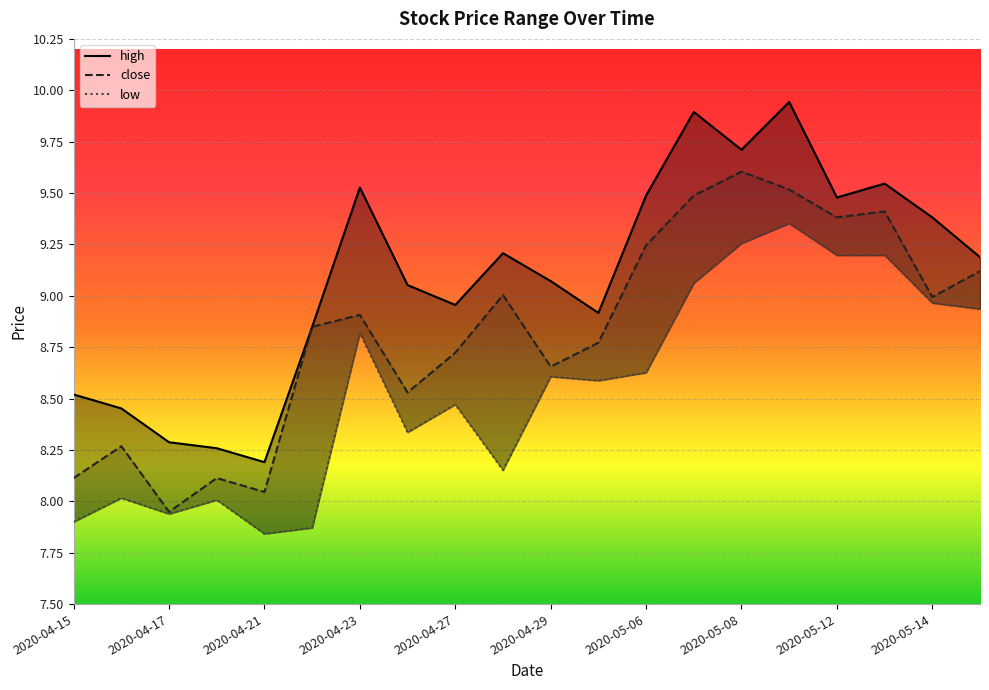

What is the difference between the highest and lowest values at 2020-05-14?

0.4